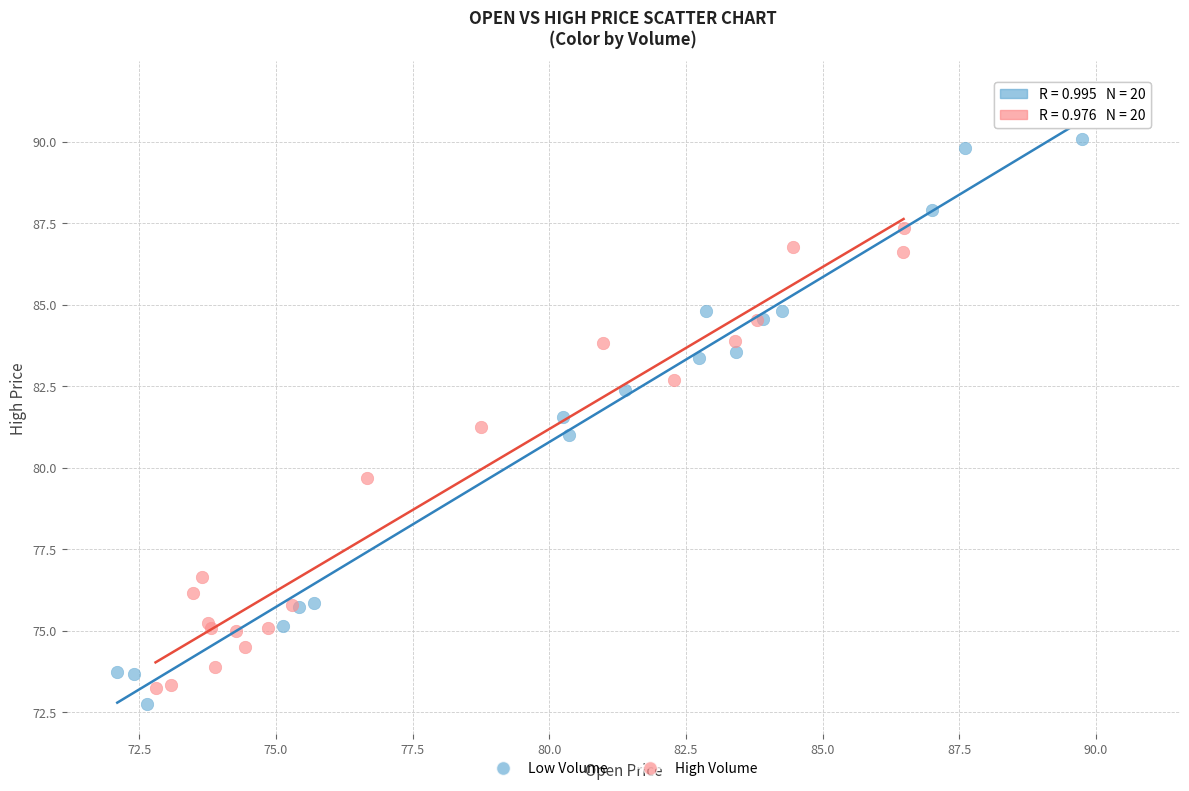

Which series contains the lowest Y value?

Low Volume